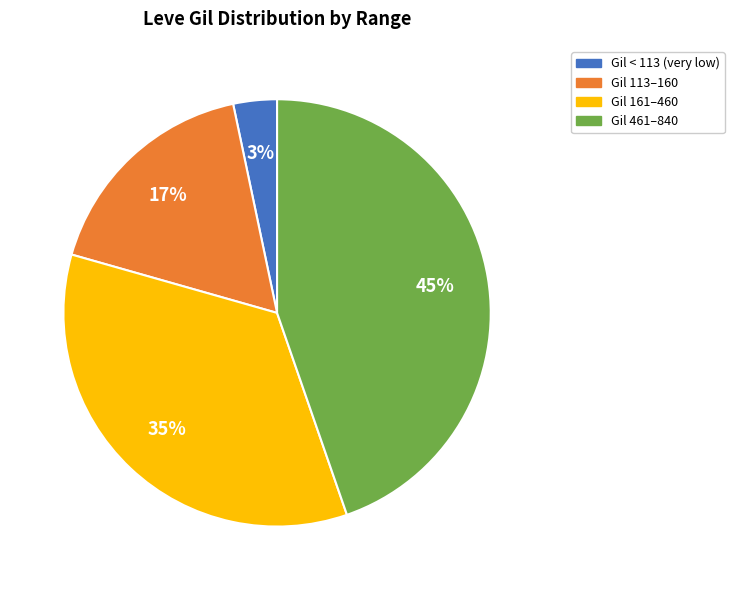

To the nearest percent, what is the average slice percentage?

25%